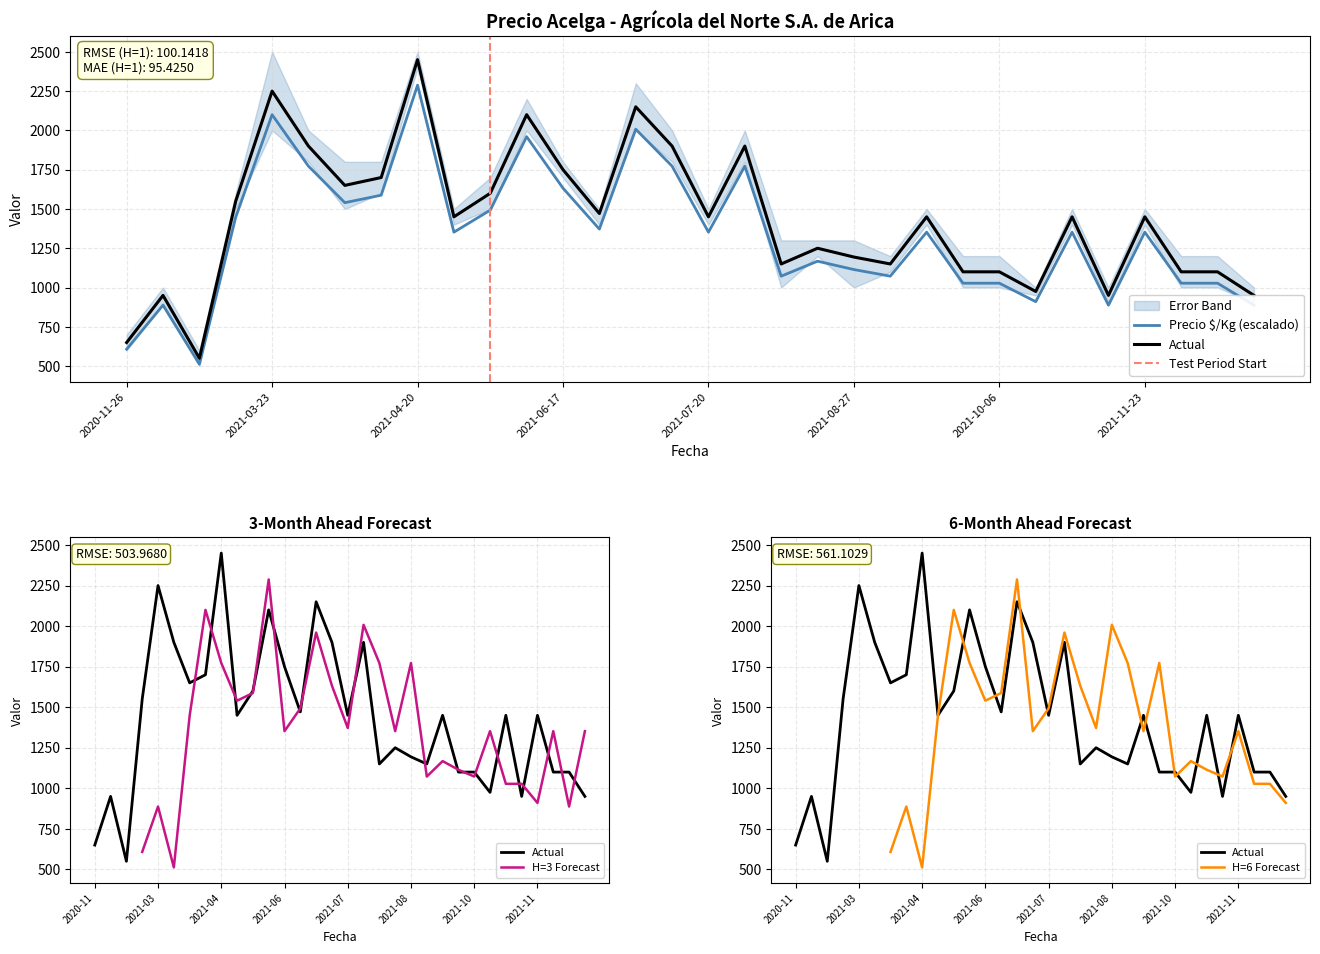

Is the value of Precio $/Kg at 2021-10-06 greater than the value of Precio maximo at 2021-05-26?

No